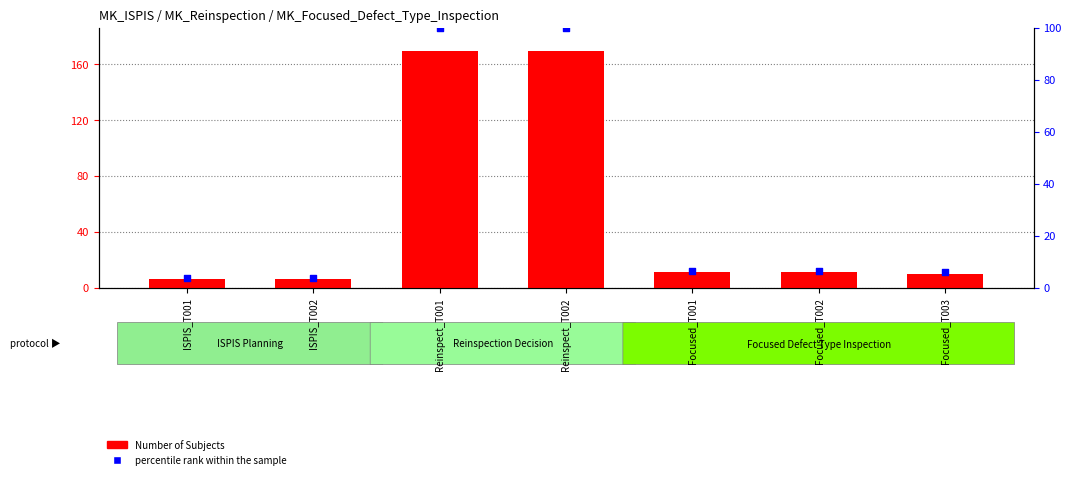

Which series has the widest spread of Y values?

Number of Subjects